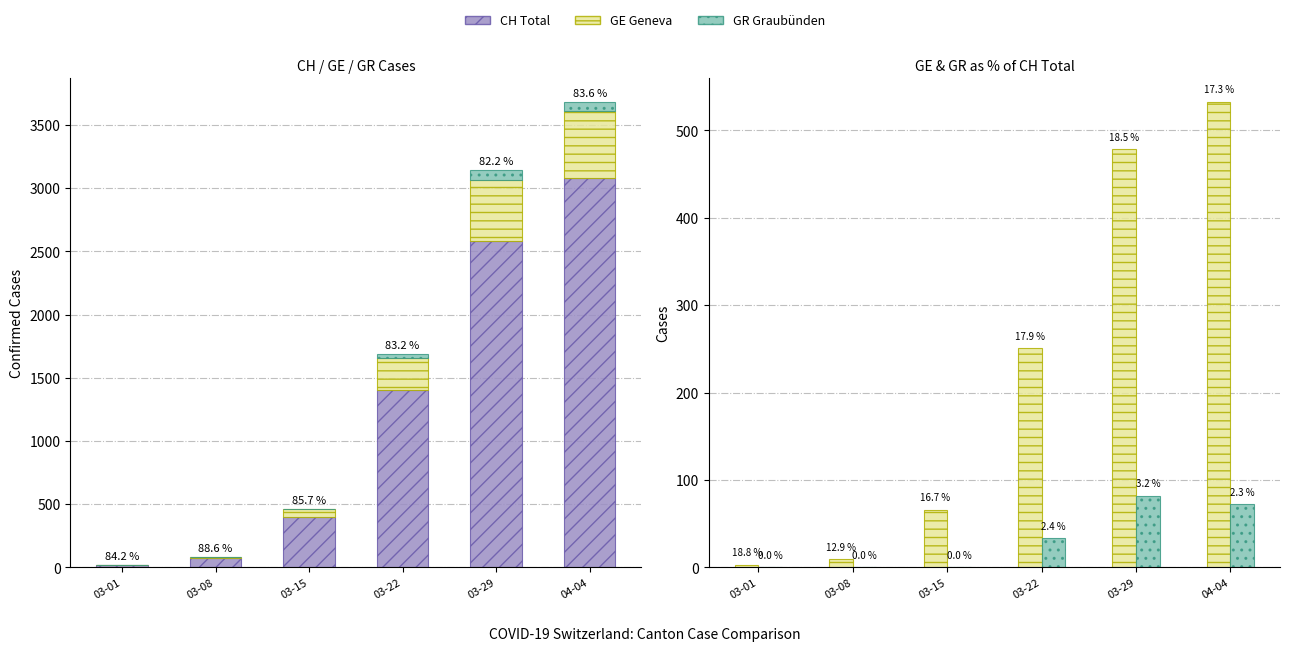

At which label does CH (Total Switzerland) reach its minimum?

03-01